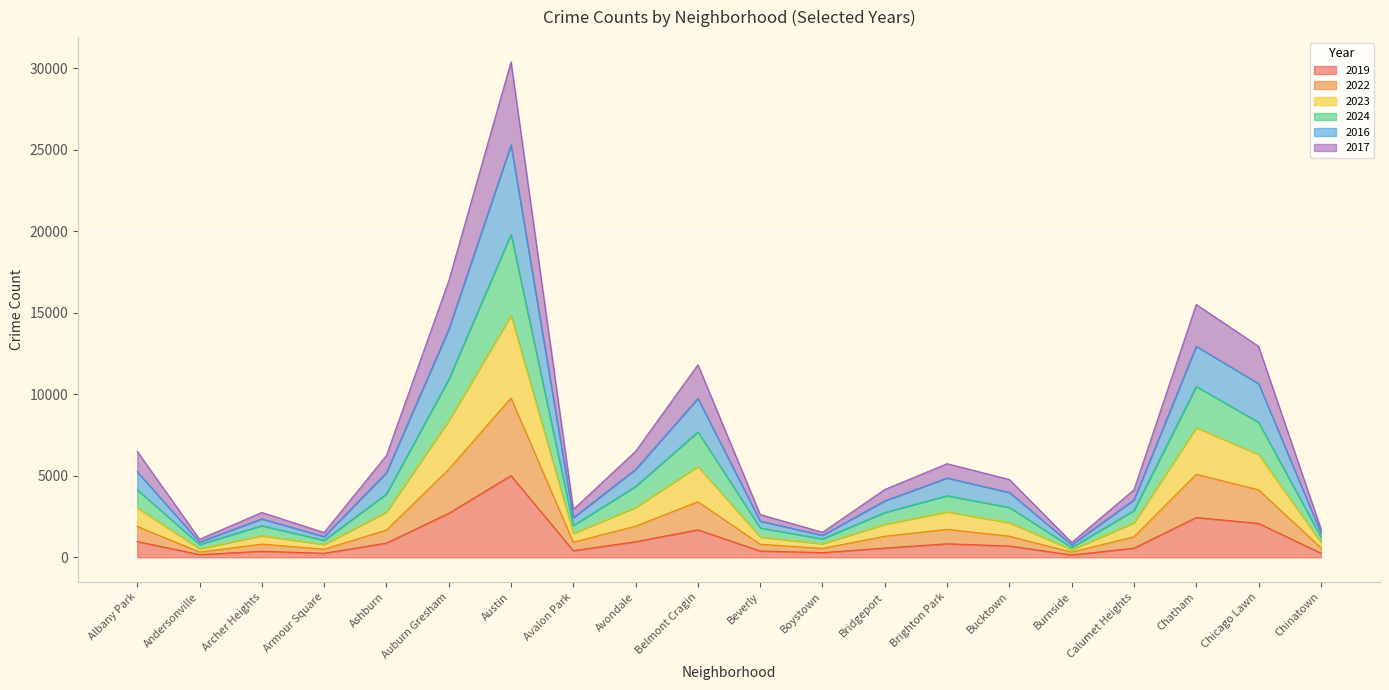

Which category has the highest value in the 2019 series?

Austin